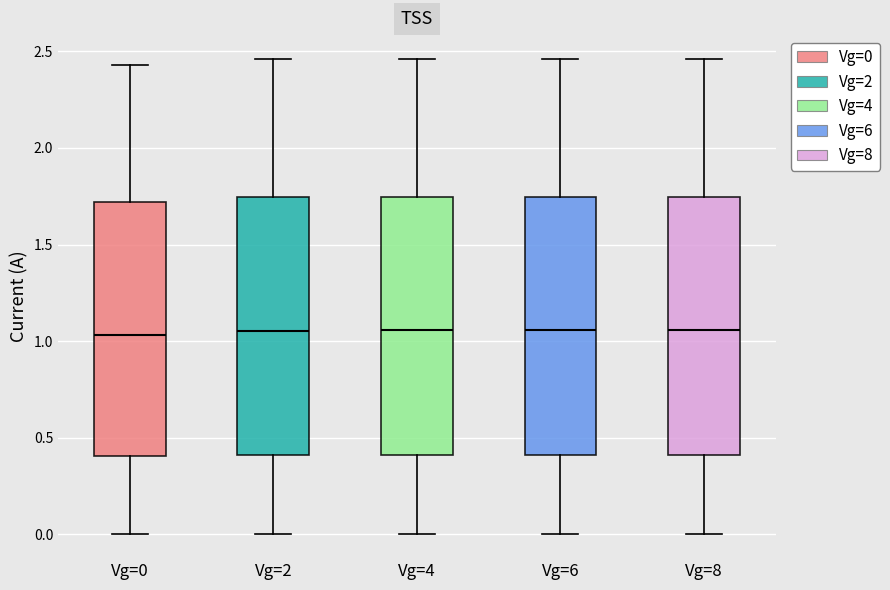

Reading left to right, transcribe this box plot: for each box, give where its median line is, the range the box spans, and where its two whiskers end, as read against the y-axis. The values are not printed on the chart, so give them approximately, as read against the axis.

Vg=0: median 1.05, box 0.40 to 1.70, whiskers 0.00 to 2.45
Vg=2: median 1.05, box 0.40 to 1.75, whiskers 0.00 to 2.45
Vg=4: median 1.05, box 0.40 to 1.75, whiskers 0.00 to 2.45
Vg=6: median 1.05, box 0.40 to 1.75, whiskers 0.00 to 2.45
Vg=8: median 1.05, box 0.40 to 1.75, whiskers 0.00 to 2.45